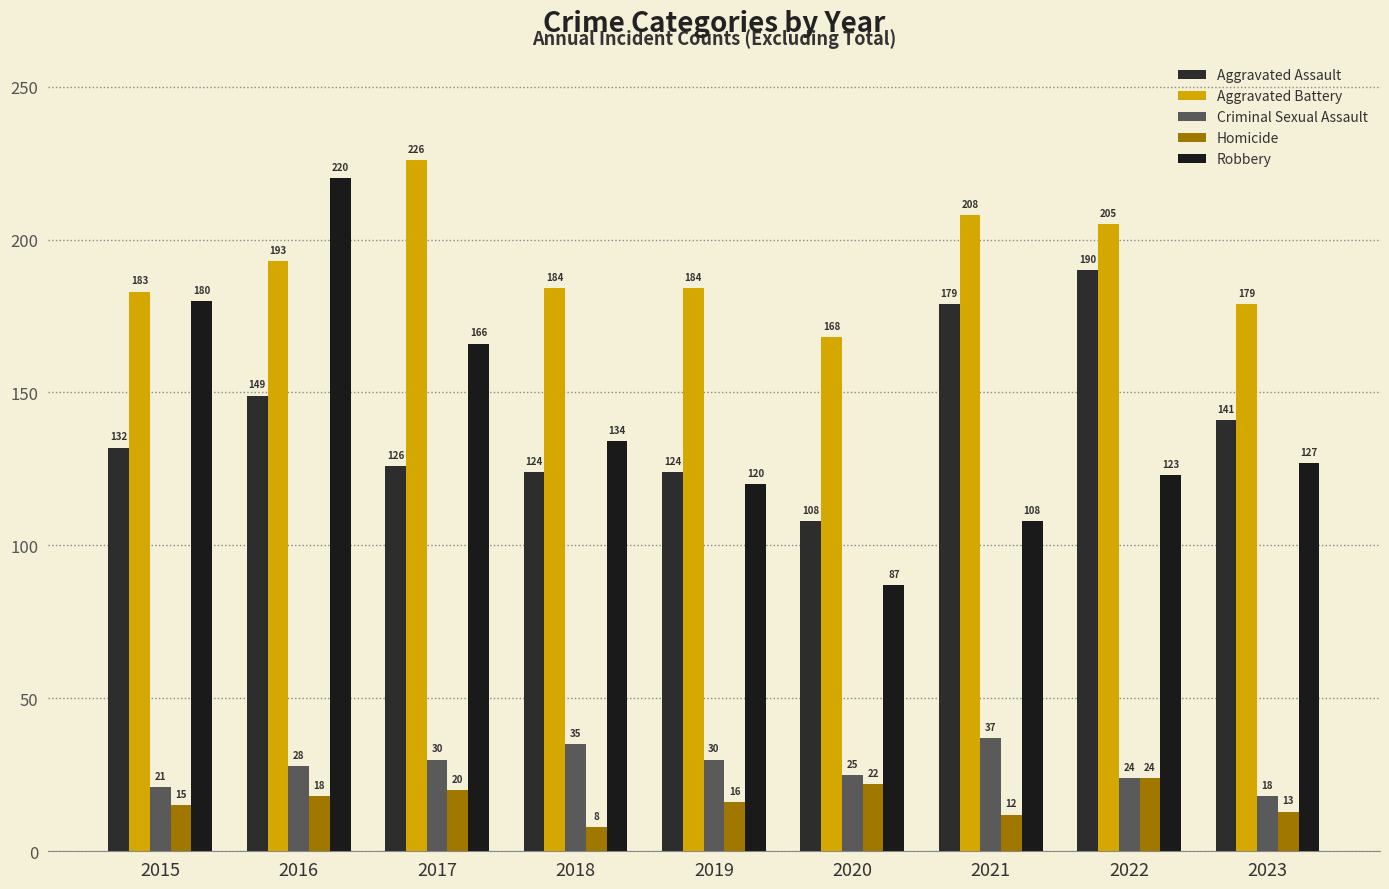

Reading left to right, what are all the values shown in this chart?

Aggravated Assault: 2015=132	2016=149	2017=126	2018=124	2019=124	2020=108	2021=179	2022=190	2023=141
Aggravated Battery: 2015=183	2016=193	2017=226	2018=184	2019=184	2020=168	2021=208	2022=205	2023=179
Criminal Sexual Assault: 2015=21	2016=28	2017=30	2018=35	2019=30	2020=25	2021=37	2022=24	2023=18
Homicide: 2015=15	2016=18	2017=20	2018=8	2019=16	2020=22	2021=12	2022=24	2023=13
Robbery: 2015=180	2016=220	2017=166	2018=134	2019=120	2020=87	2021=108	2022=123	2023=127